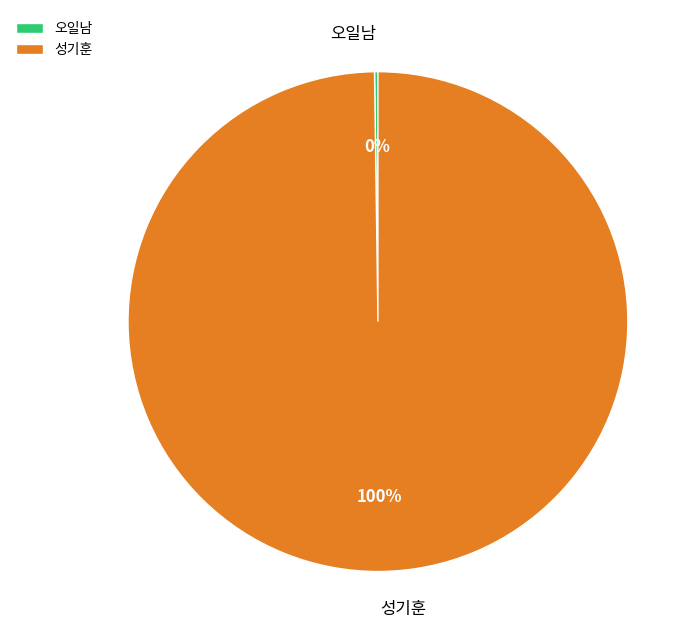

Which category accounts for the majority?

성기훈